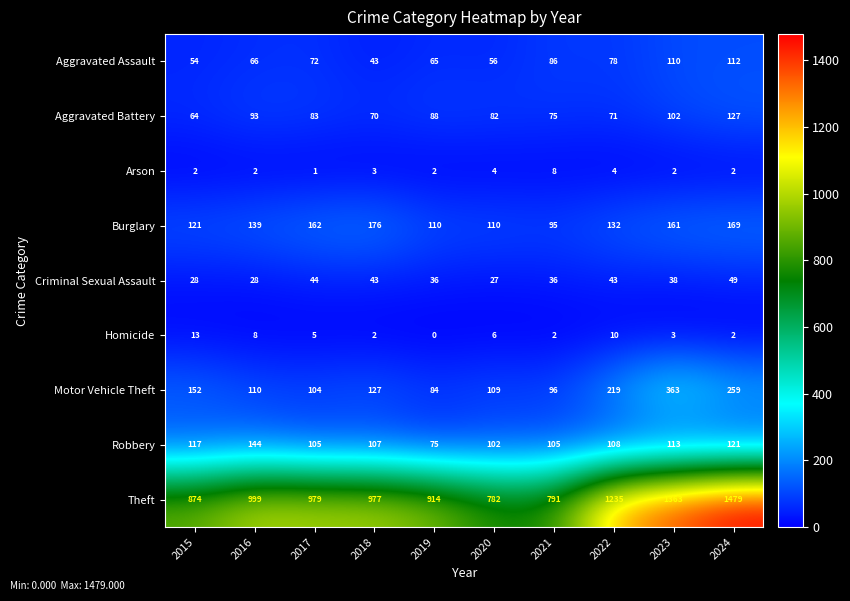

Which series has the largest total across all categories?

Theft